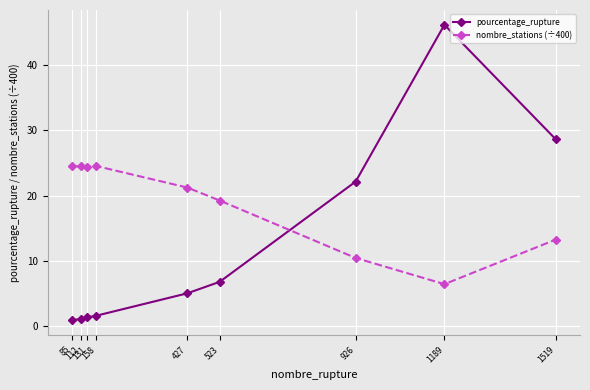

True or false: pourcentage_rupture has a value of 17.0 at 1189.

False